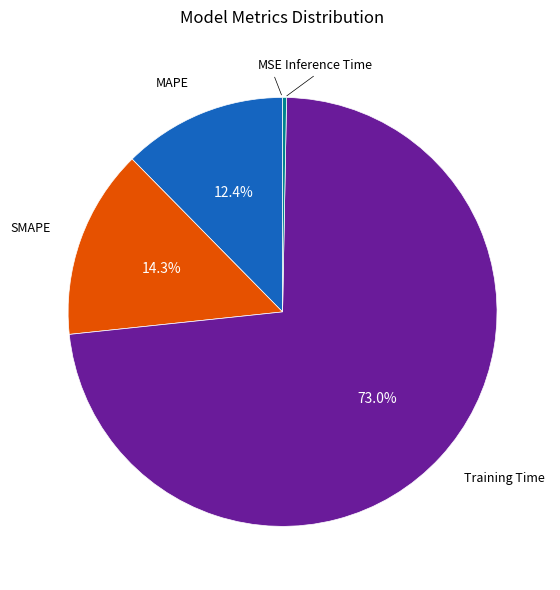

Is there any slice that represents more than half of the pie?

Yes